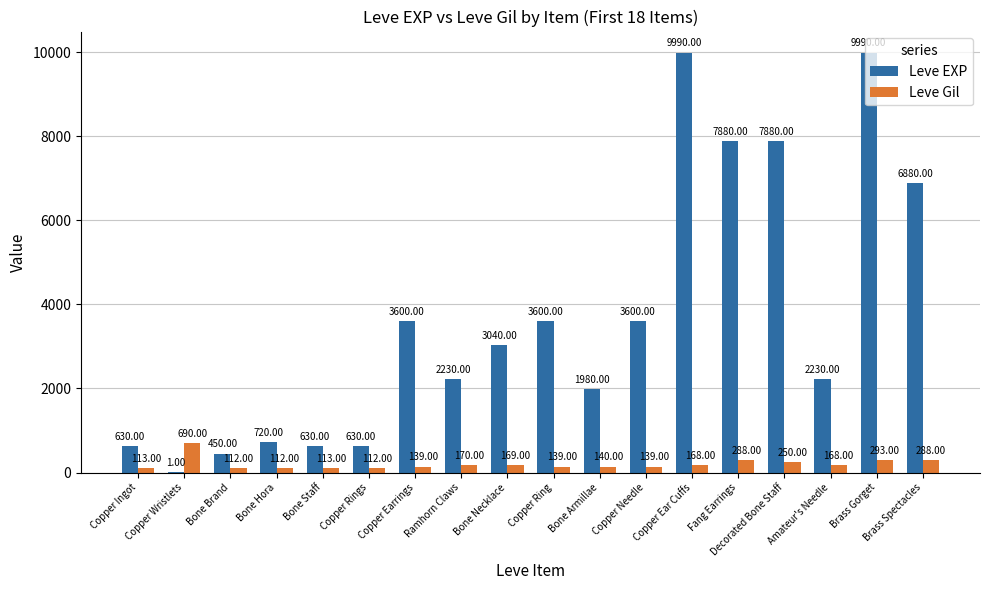

Are the bars horizontal?

No